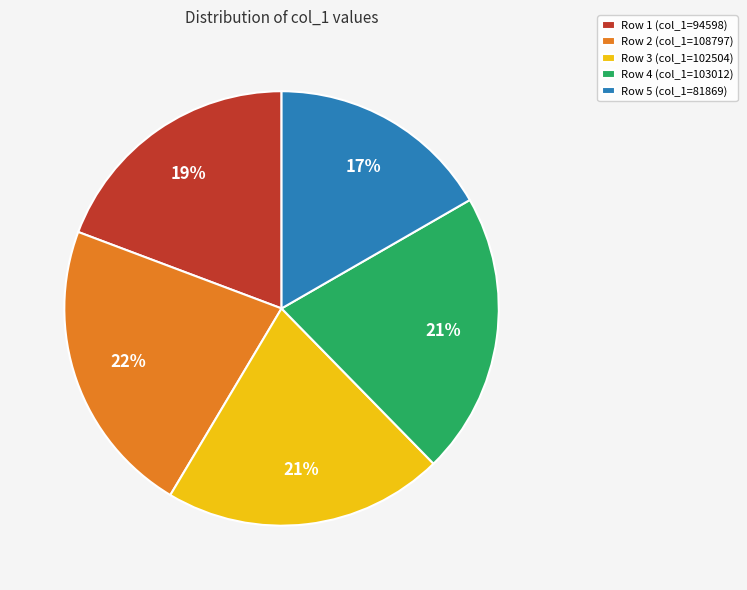

To the nearest percent, what percentage of the pie is Row 1 (col_1=94598)?

19%